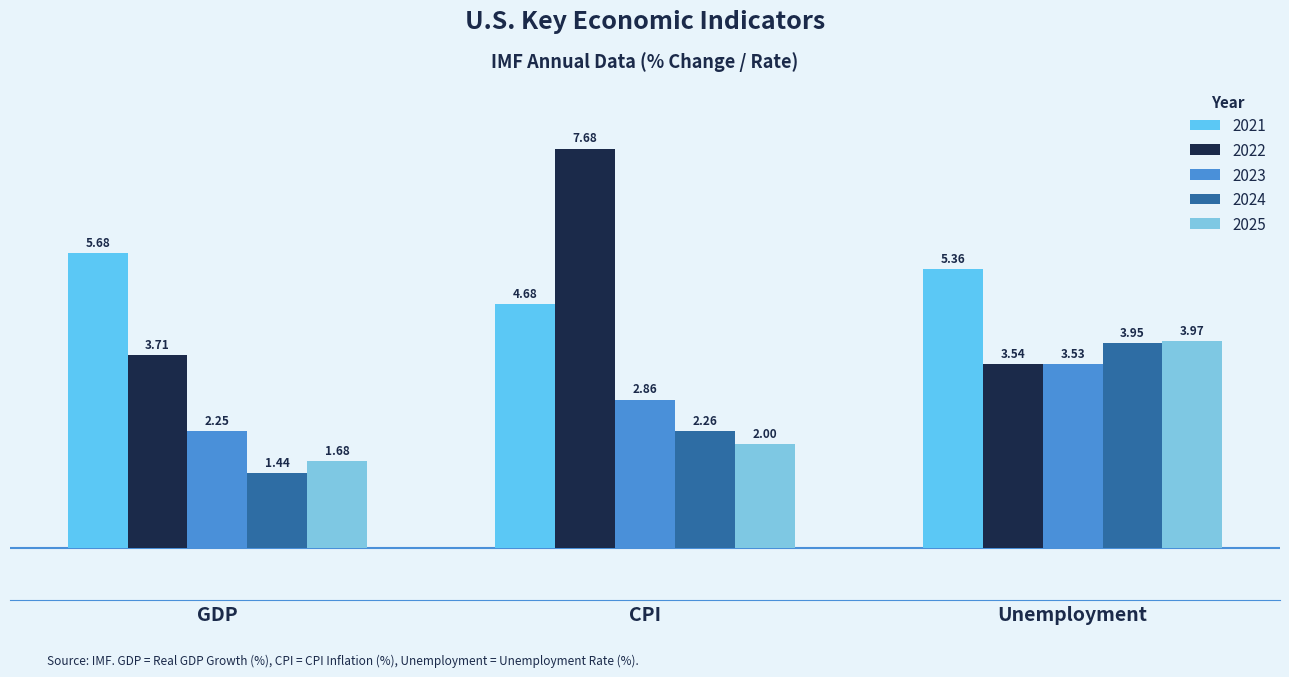

At which category does the chart reach its minimum across all series?

GDP